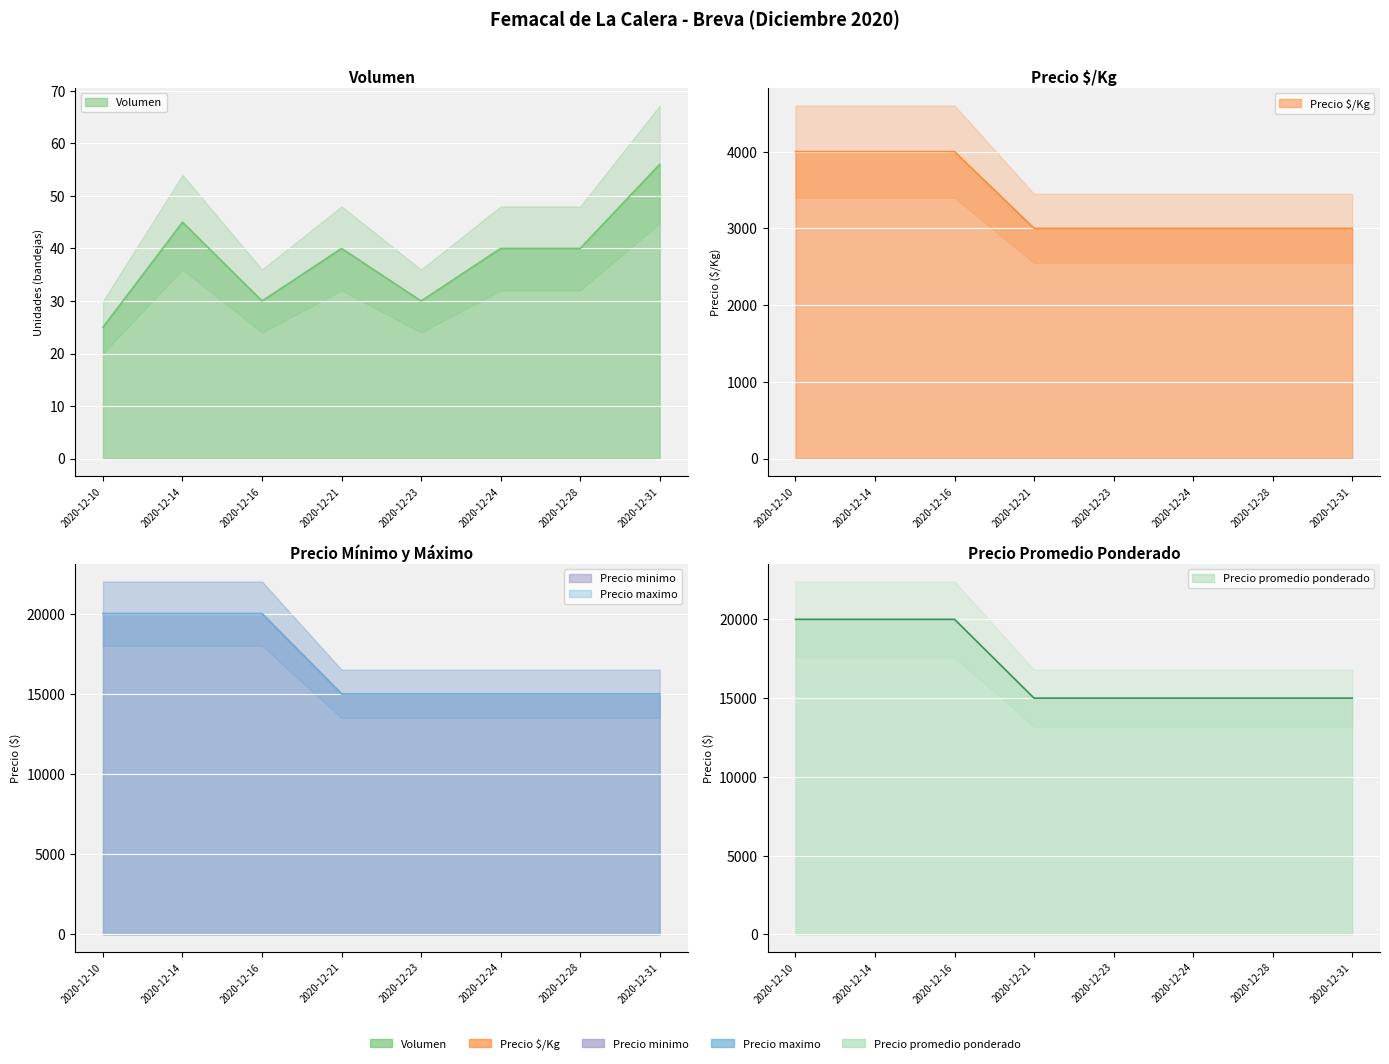

The Precio minimo series shows 6984 at 2020-12-14. True or false?

False